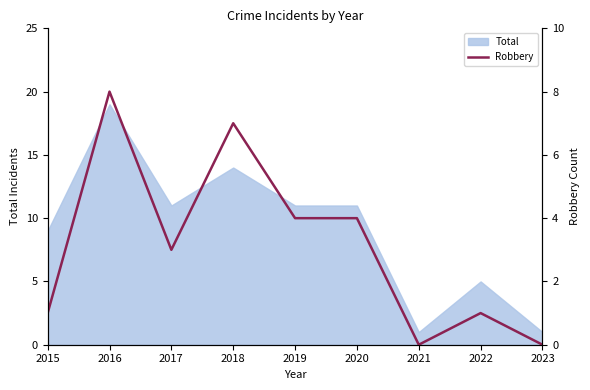

How many interior local valleys (lower than both neighbors) does the data have?

2